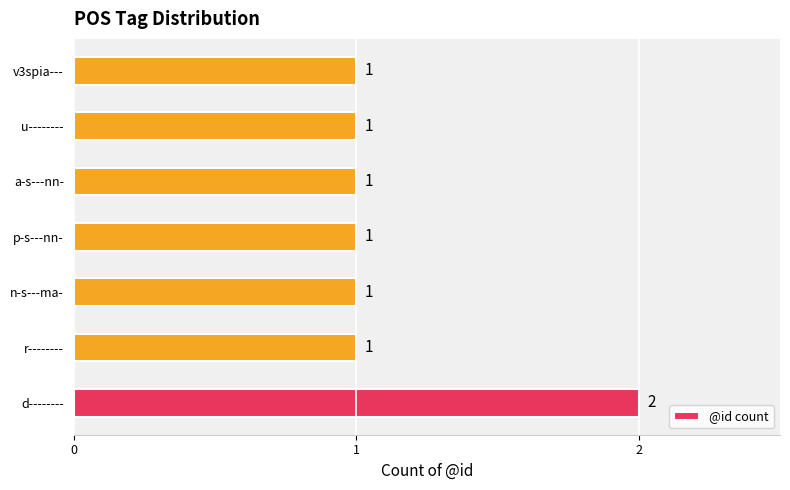

How many values are between 1 and 2?

7